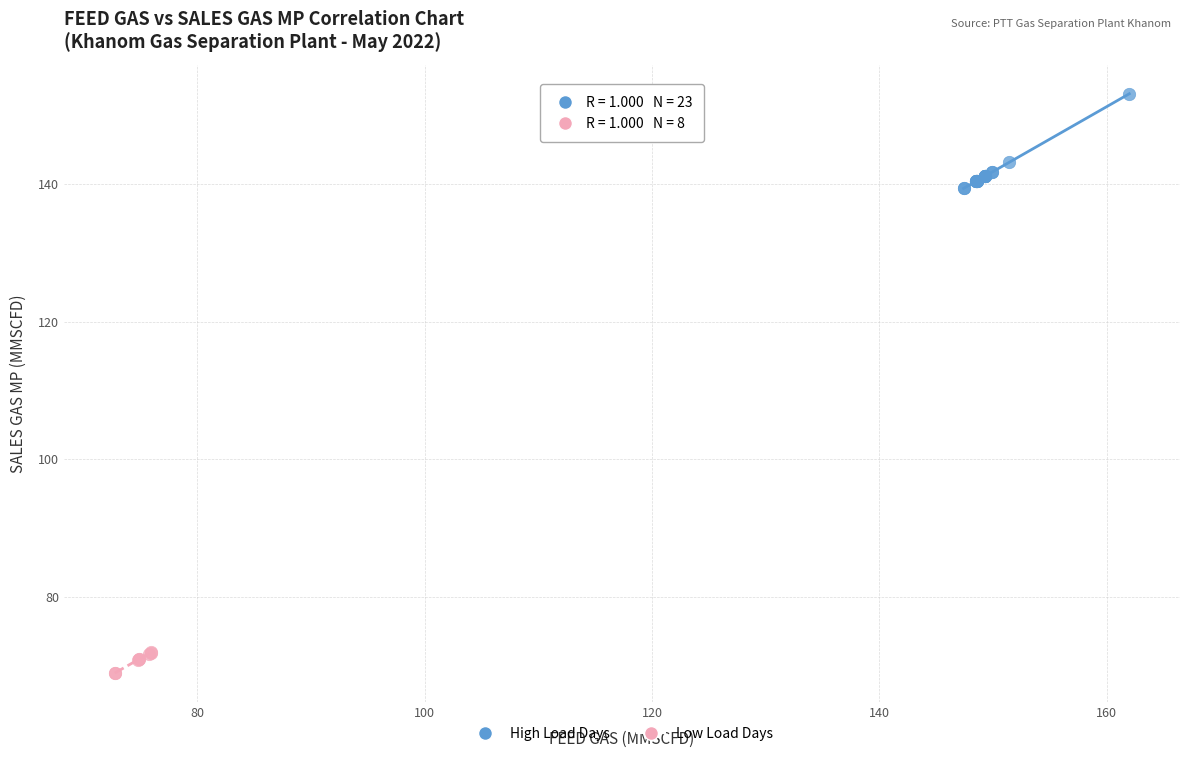

Which series contains the highest Y value?

High Load Days